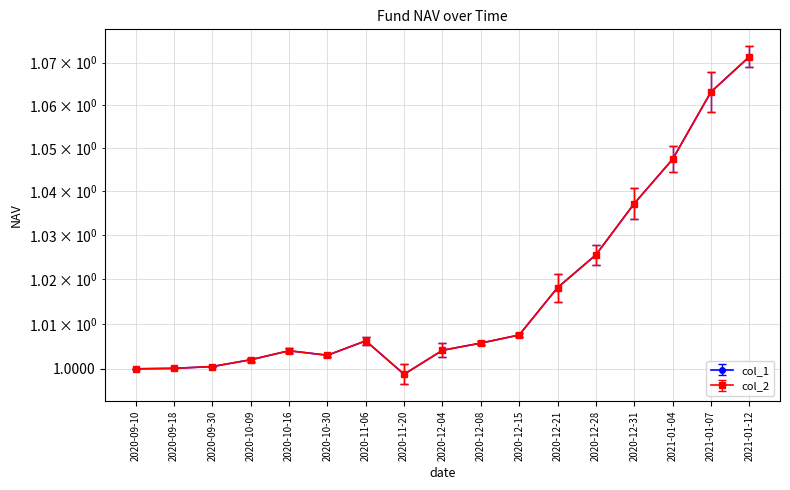

What position from the right is 2020-09-18?

16